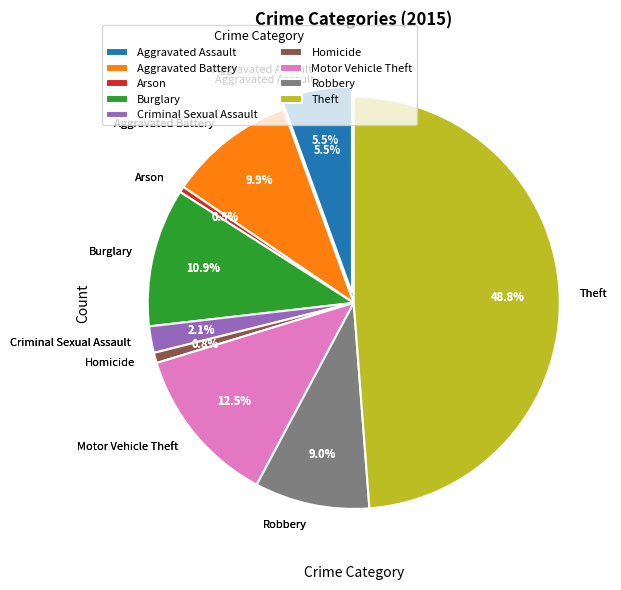

Which slice is the largest?

Theft